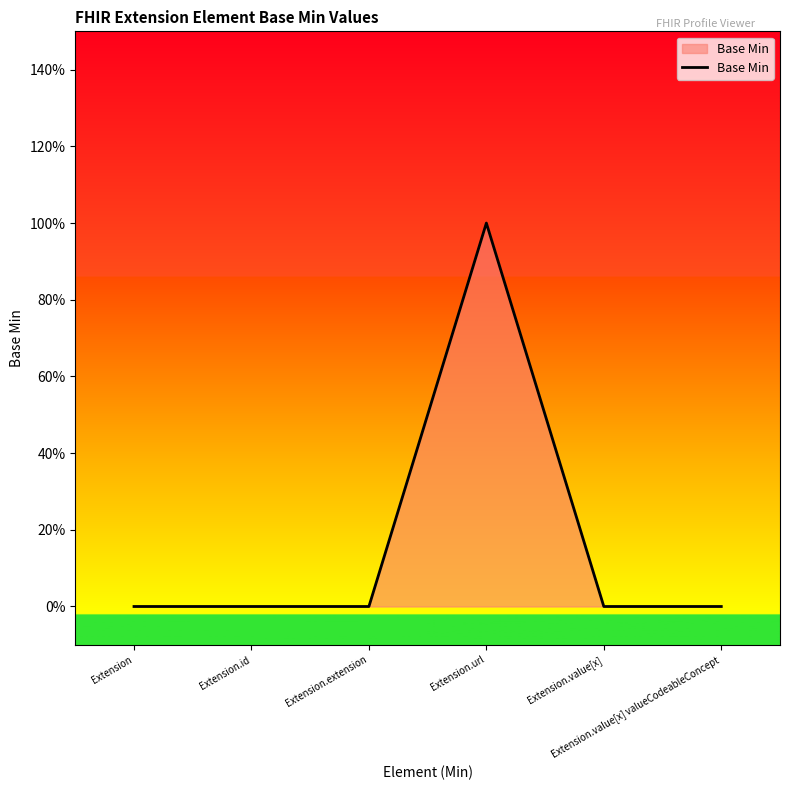

What position from the left is Extension?

1